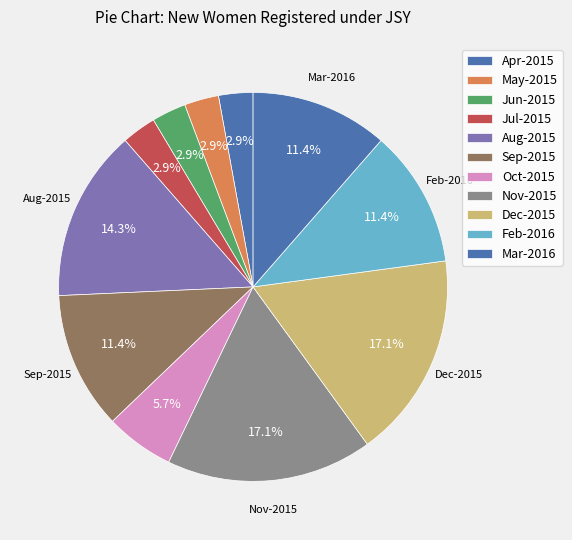

Which slice is the largest?

Nov-2015